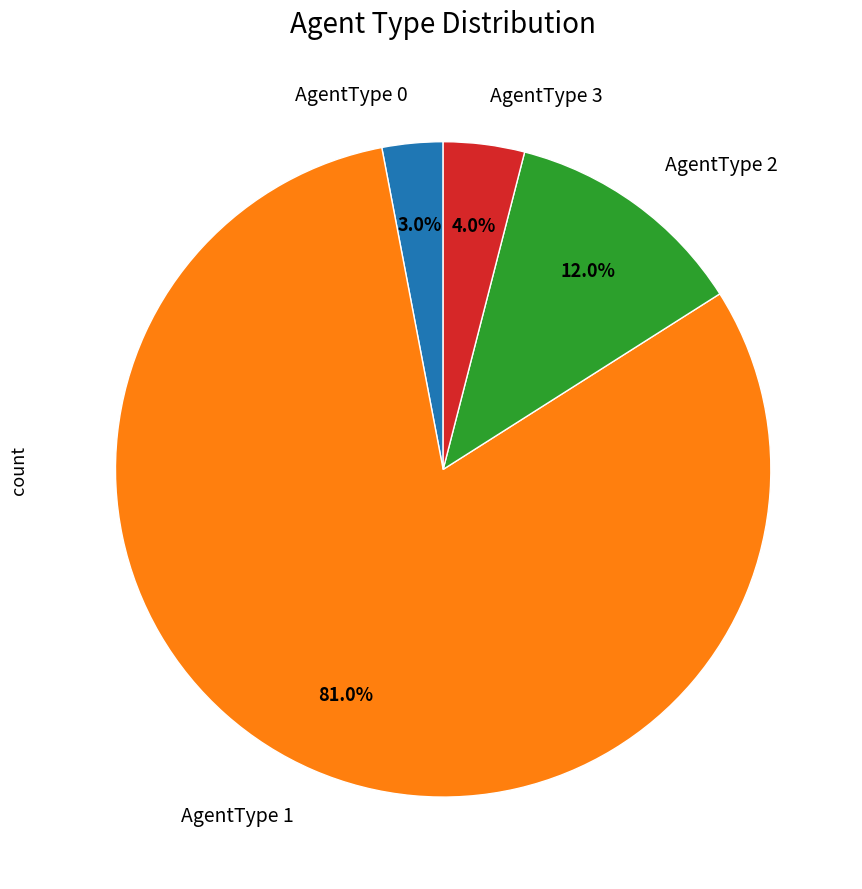

Does any single category account for the majority?

Yes